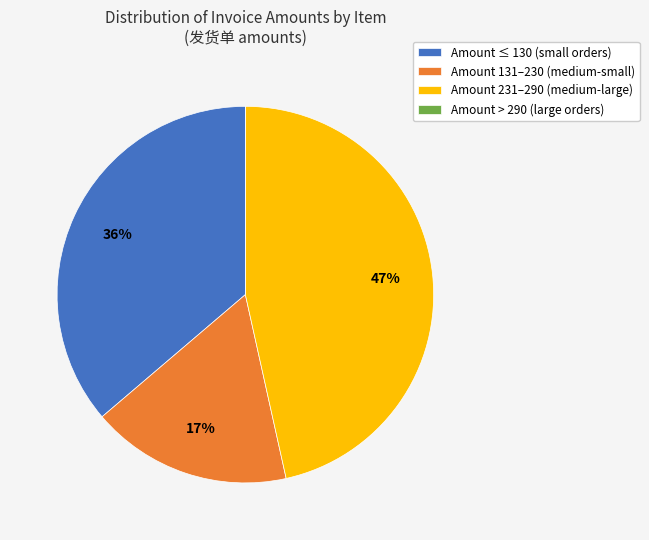

To the nearest percent, what portion does Amount 231–290 (medium-large) represent?

47%